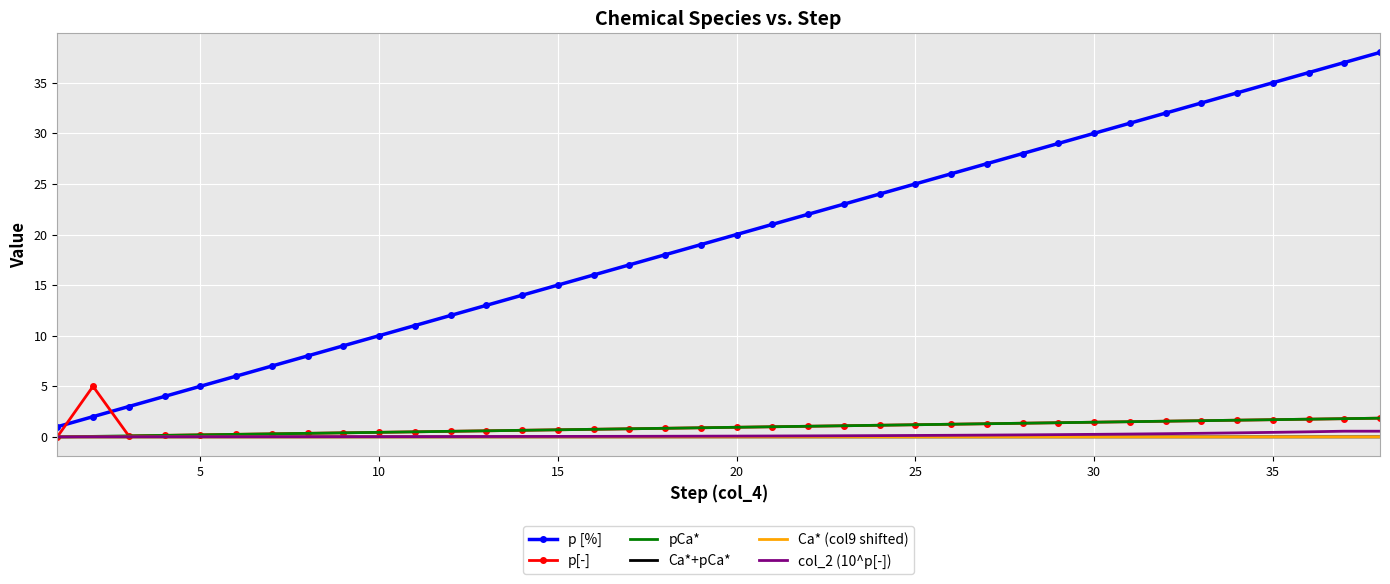

True or false: p [%] and col_2 (10^p[-]) intersect in this chart.

False